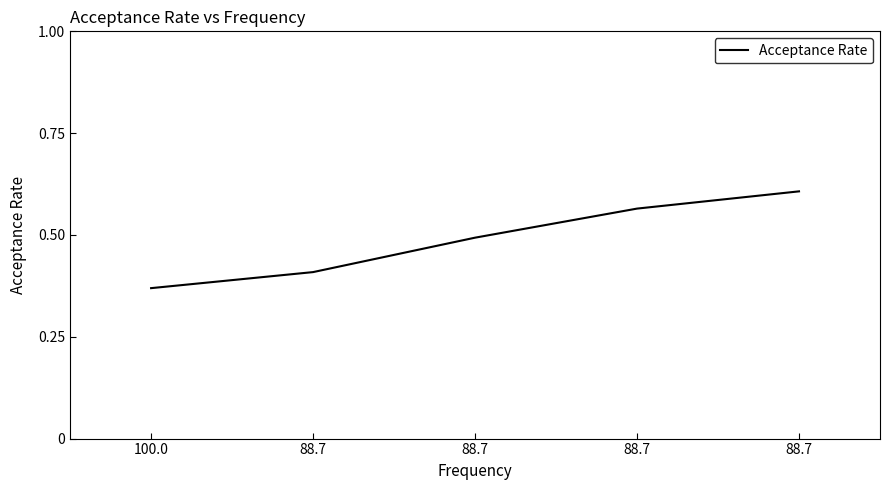

What is the value of the 1st point from the left?

0.4